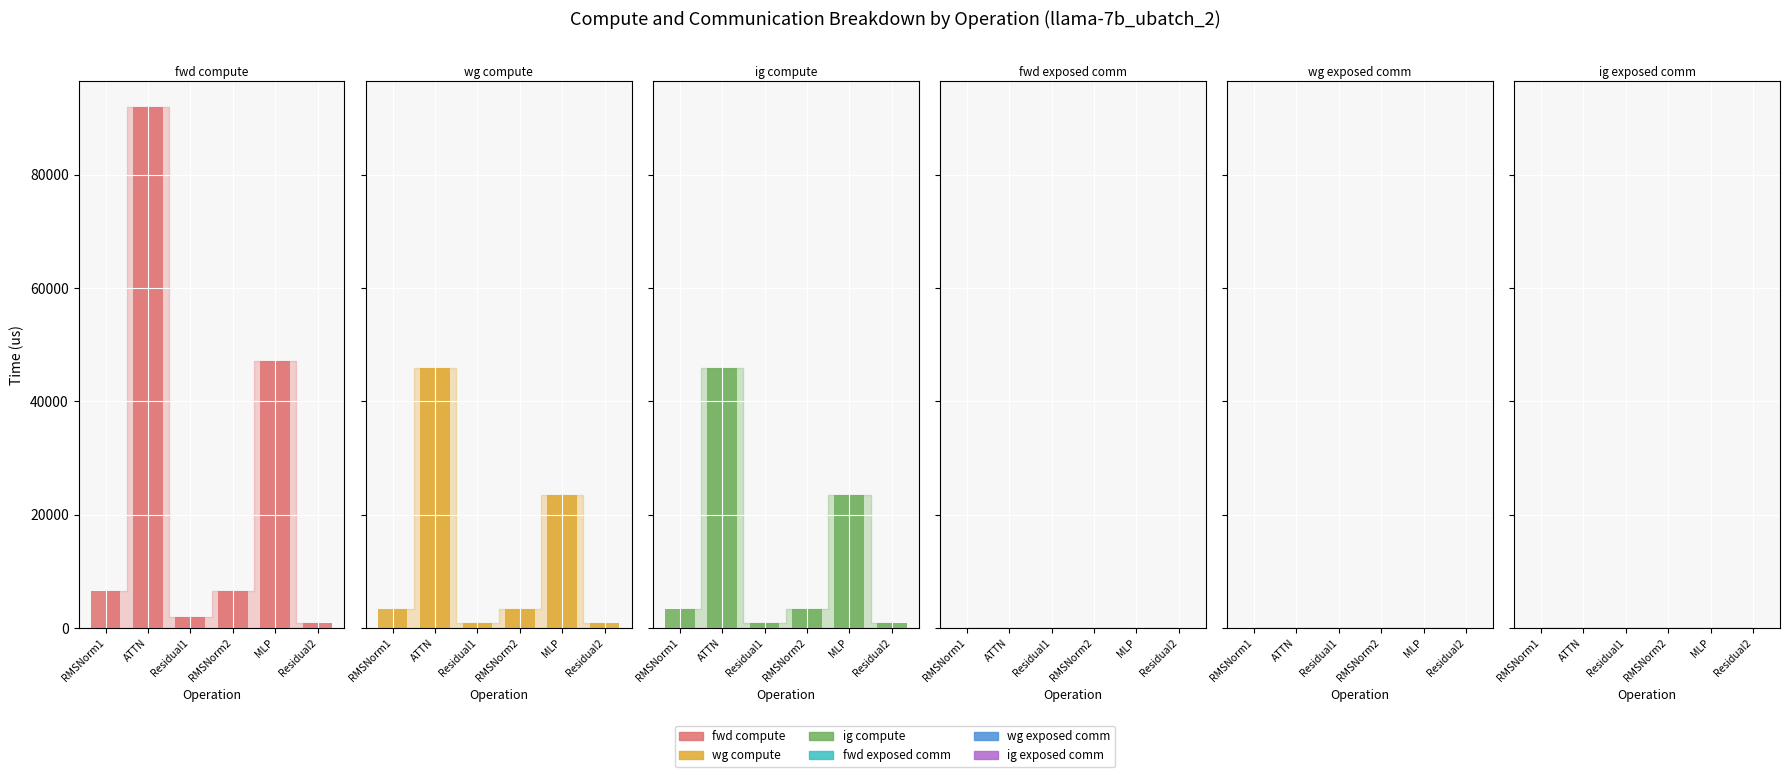

What is the label of the 5th bar from the left?

MLP